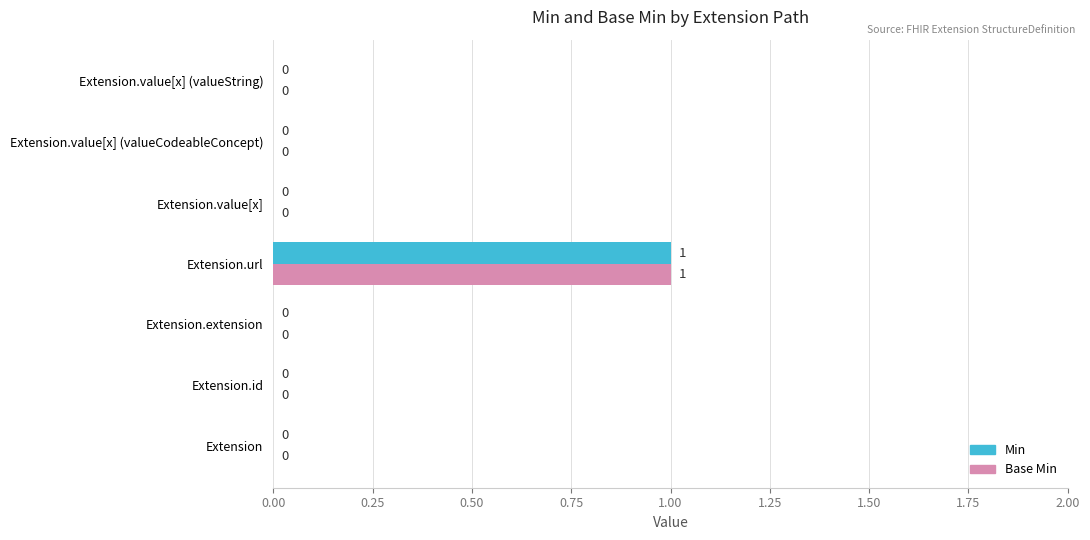

How many Min values are between 0 and 1?

7